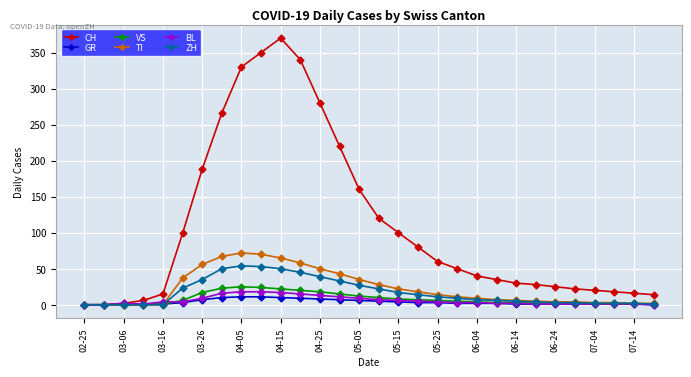

Which series has the widest spread of values?

CH